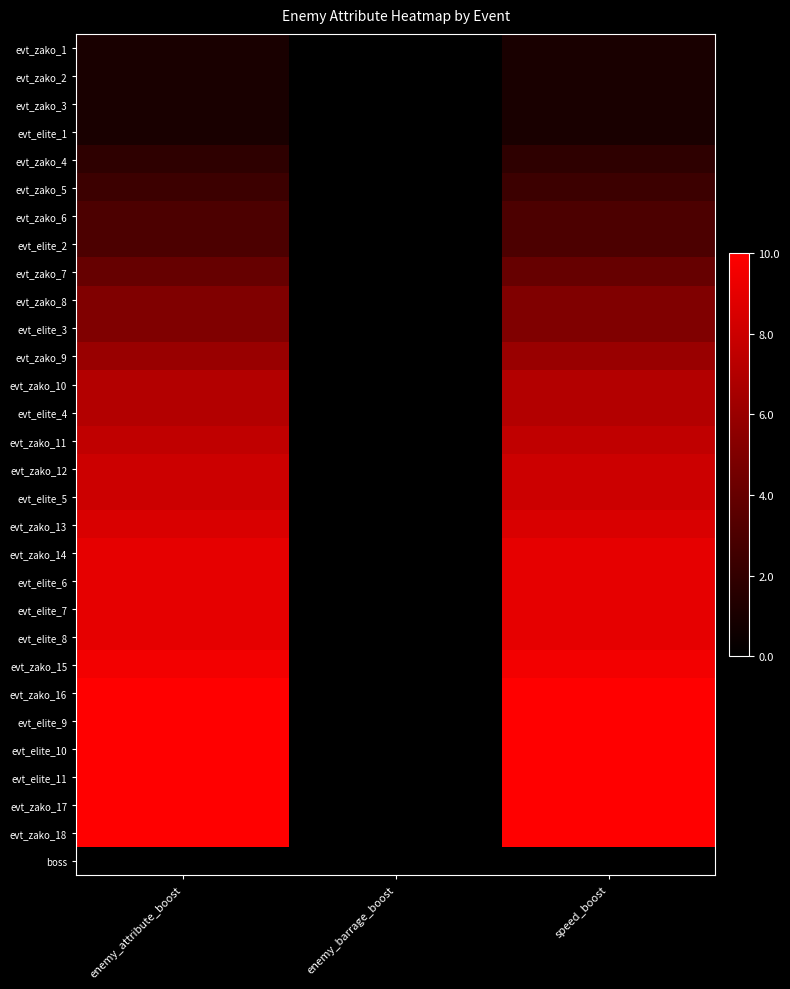

Rank the series by their maximum value, from lowest to highest.

boss, evt_zako_1, evt_zako_2, evt_zako_3, evt_elite_1, evt_zako_4, evt_zako_5, evt_zako_6, evt_elite_2, evt_zako_7, evt_zako_8, evt_elite_3, evt_zako_9, evt_zako_10, evt_elite_4, evt_zako_11, evt_zako_12, evt_elite_5, evt_zako_13, evt_zako_14, evt_elite_6, evt_elite_7, evt_elite_8, evt_zako_15, evt_zako_16, evt_elite_9, evt_elite_10, evt_elite_11, evt_zako_17, evt_zako_18